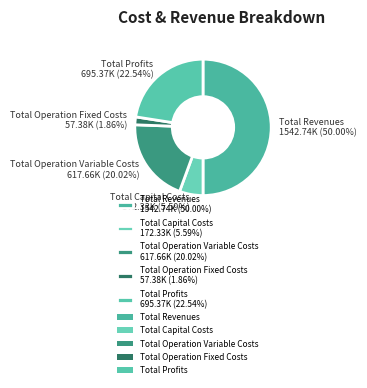

Does Total Capital Costs 172.33K (5.59%) represent more than half of the total?

No